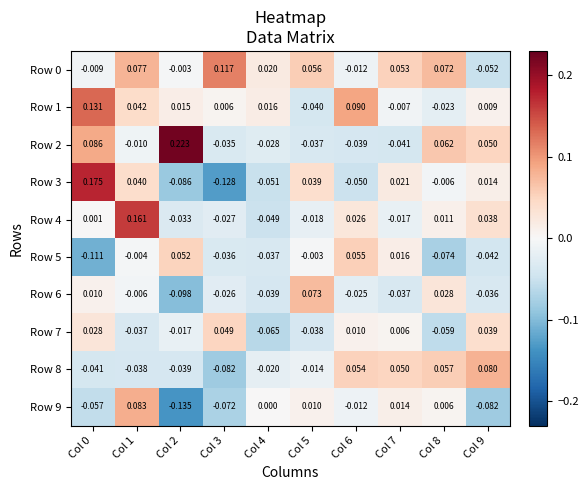

Is the value of Row 2 at Col 8 greater than the value of Row 5 at Col 3?

Yes